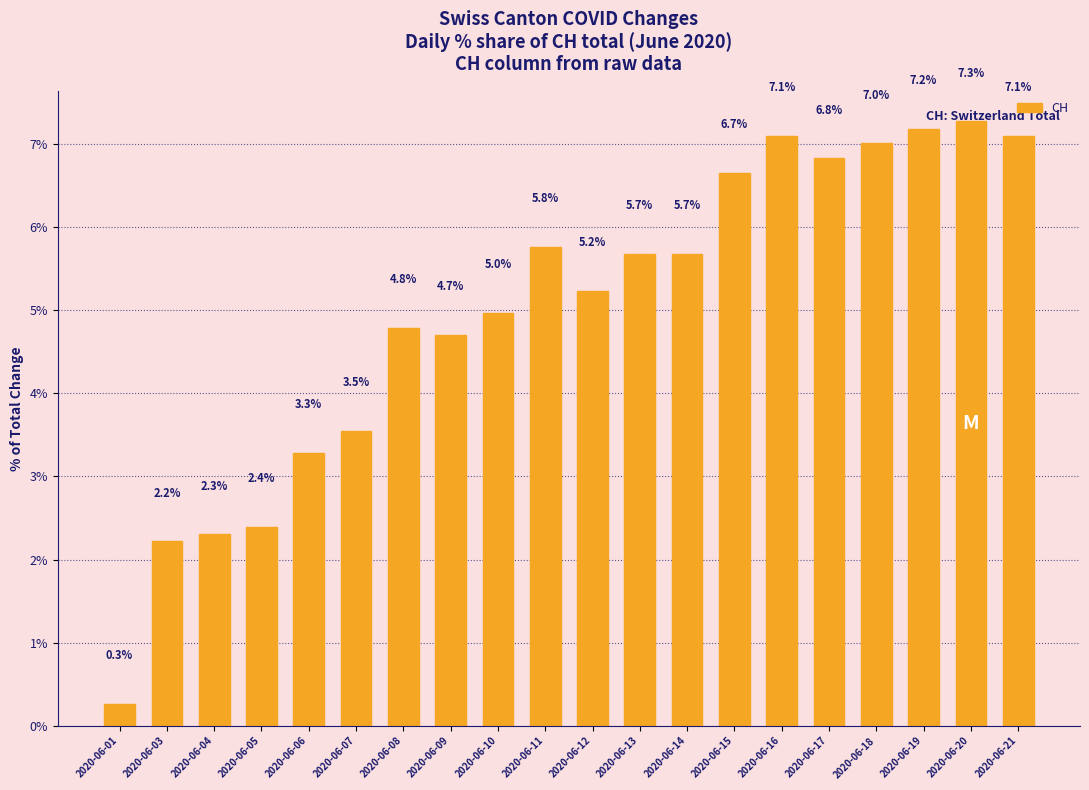

What value does the data have at 2020-06-08?

4.8